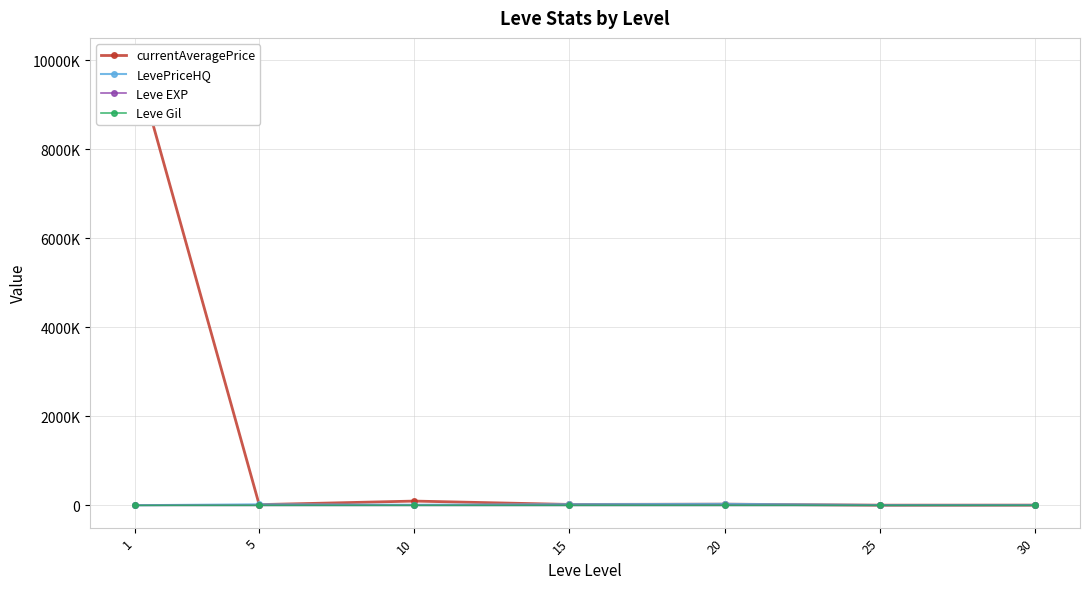

True or false: Leve EXP and LevePriceHQ intersect in this chart.

False